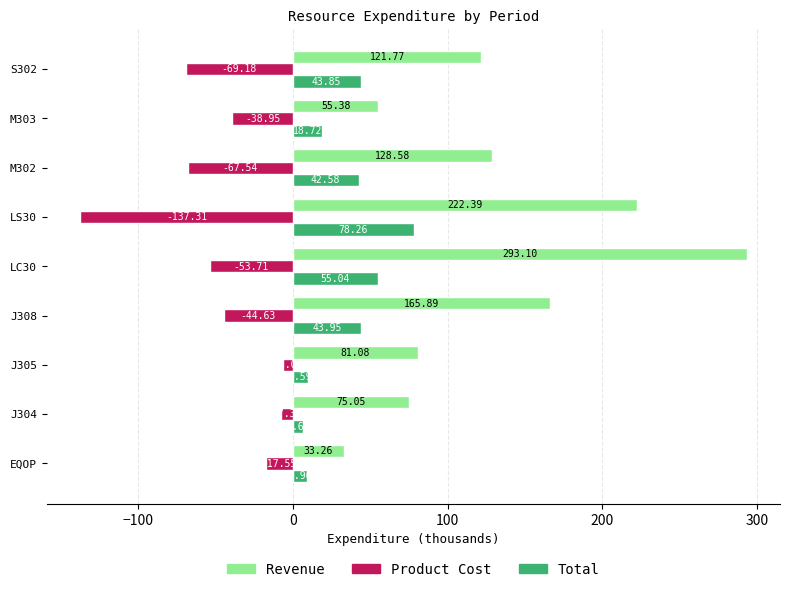

Which series has the largest total across all categories?

Revenue